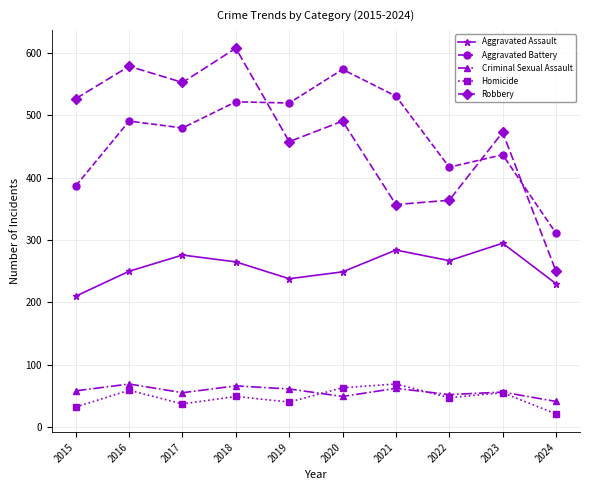

The value of Criminal Sexual Assault at 2019 is 93. True or false?

False